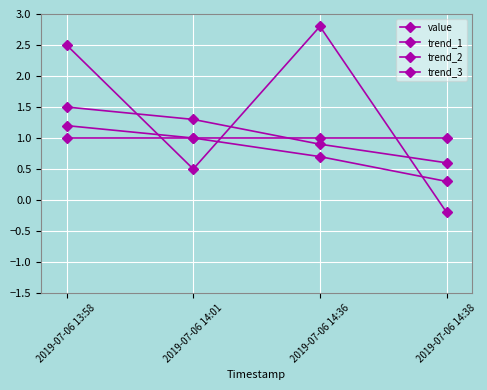

Reading right to left, transcribe all the data shown in this chart.

value: 2019-07-06 14:38=1.0	2019-07-06 14:36=1.0	2019-07-06 14:01=1.0	2019-07-06 13:58=1.0
trend_1: 2019-07-06 14:38=0.6	2019-07-06 14:36=0.9	2019-07-06 14:01=1.3	2019-07-06 13:58=1.5
trend_2: 2019-07-06 14:38=0.3	2019-07-06 14:36=0.7	2019-07-06 14:01=1.0	2019-07-06 13:58=1.2
trend_3: 2019-07-06 14:38=-0.2	2019-07-06 14:36=2.8	2019-07-06 14:01=0.5	2019-07-06 13:58=2.5